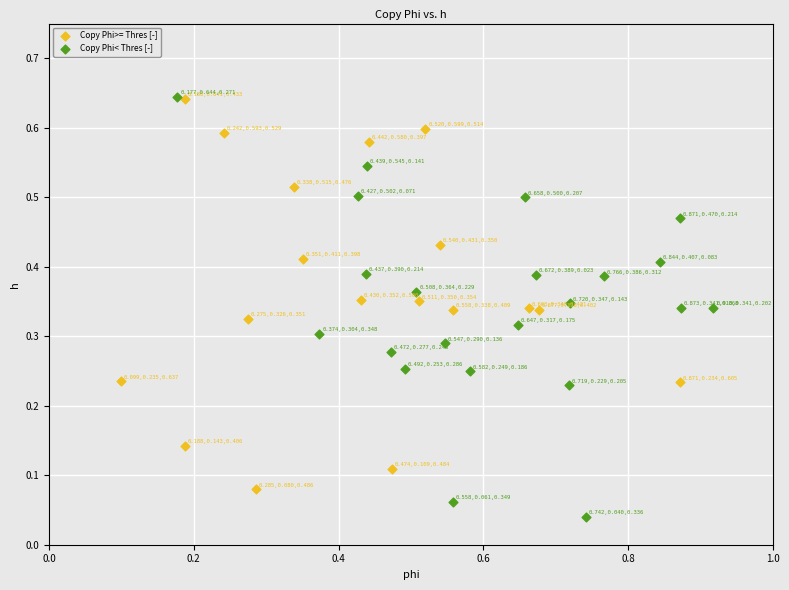

Which series reaches the minimum Y coordinate?

Copy Phi< Thres [-]